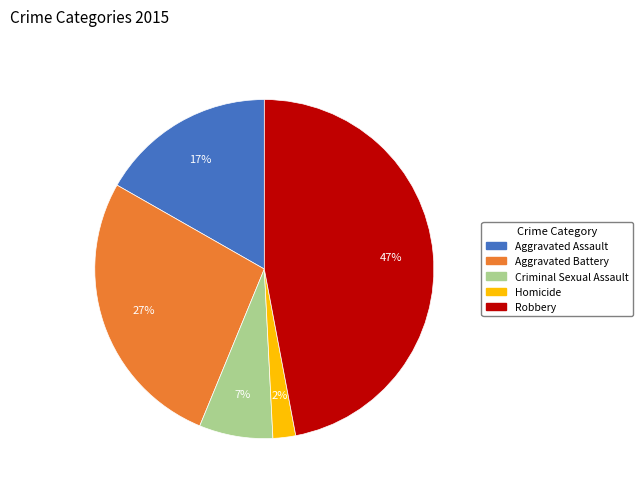

Combined, do Aggravated Assault and Robbery account for over 50%?

Yes